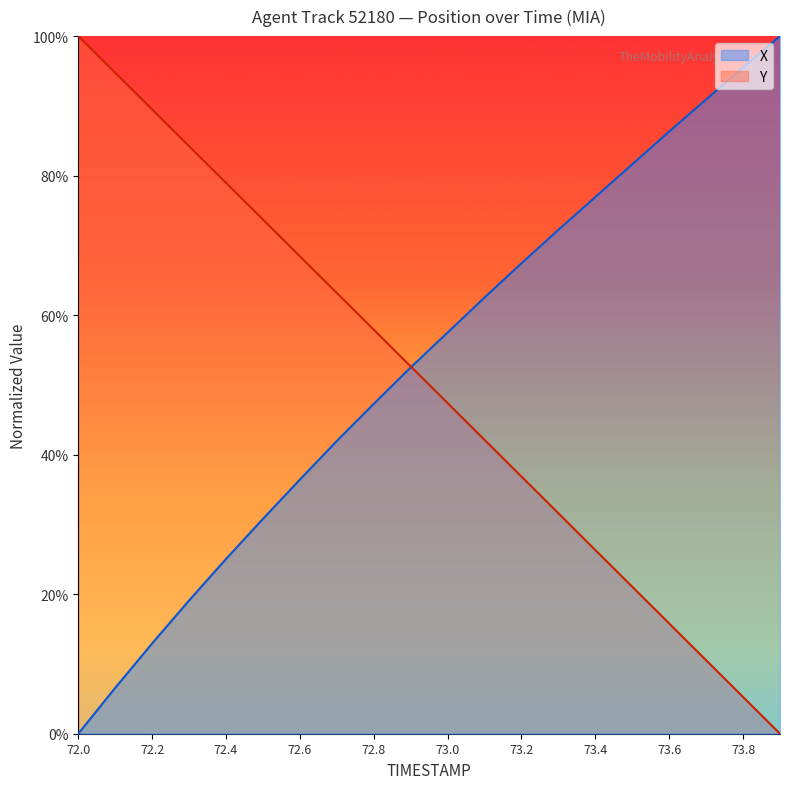

What is the difference between the maximum and minimum values in the Y series?

1.0